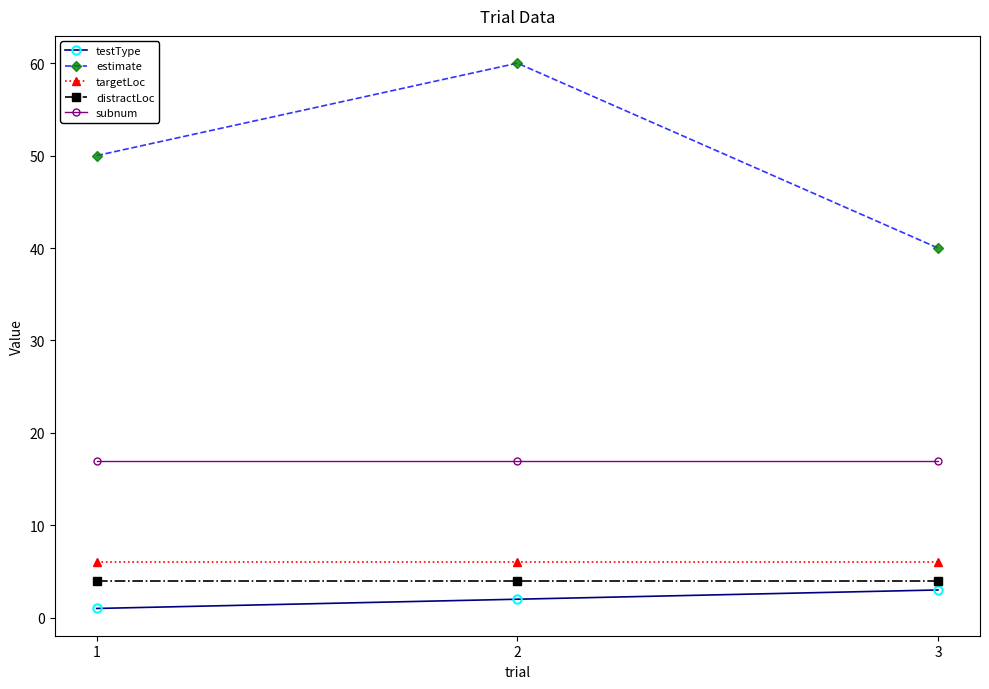

Which series has the largest range (max minus min)?

estimate